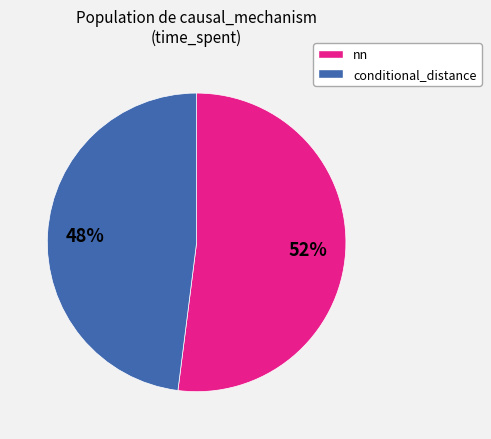

What percentage is the conditional_distance slice, to the nearest percent?

48%